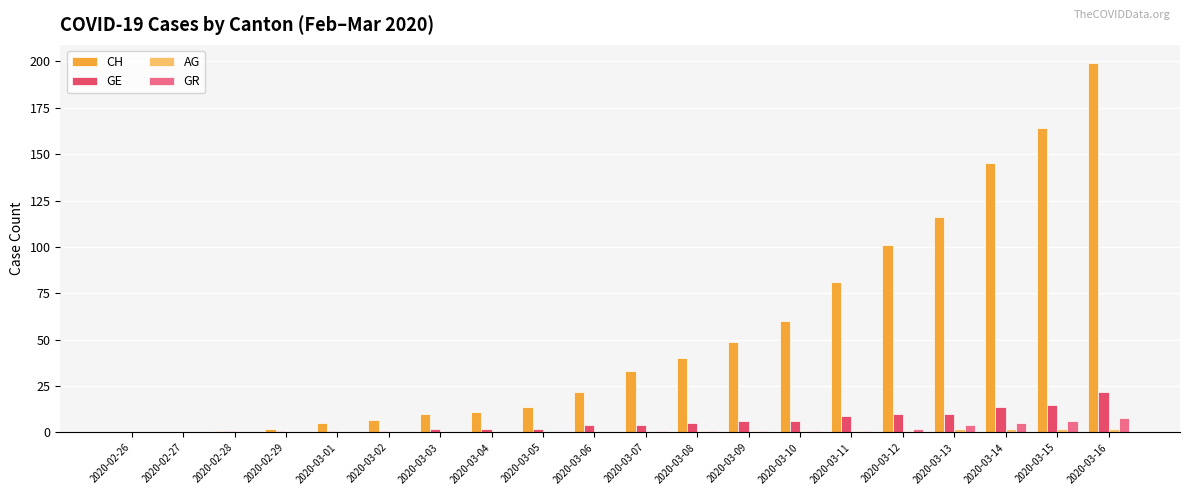

Does the chart contain stacked bars?

No